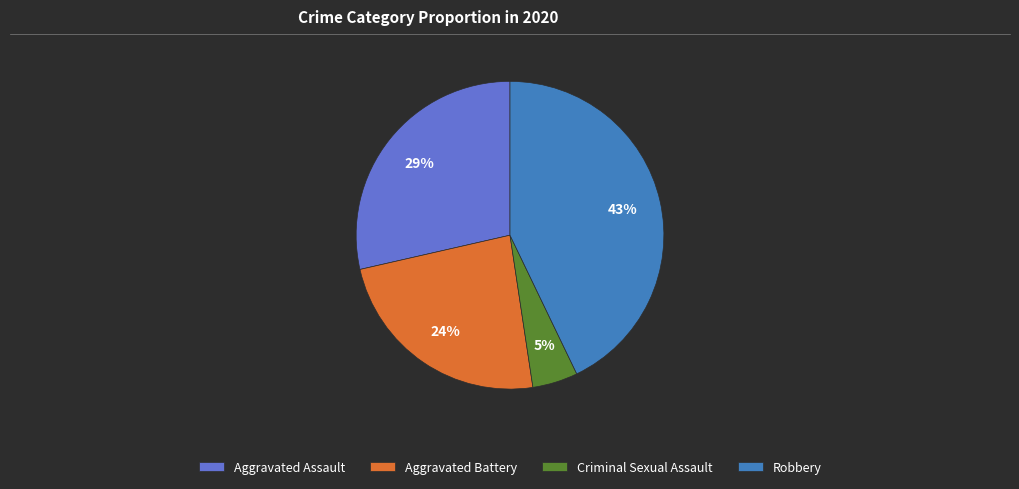

How many segments does this pie chart have?

4